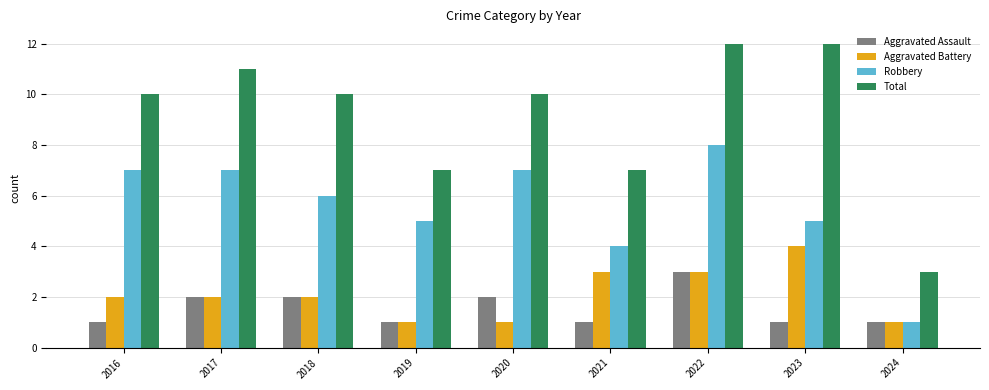

What is the sum of the Total values at 2017 and 2021?

18